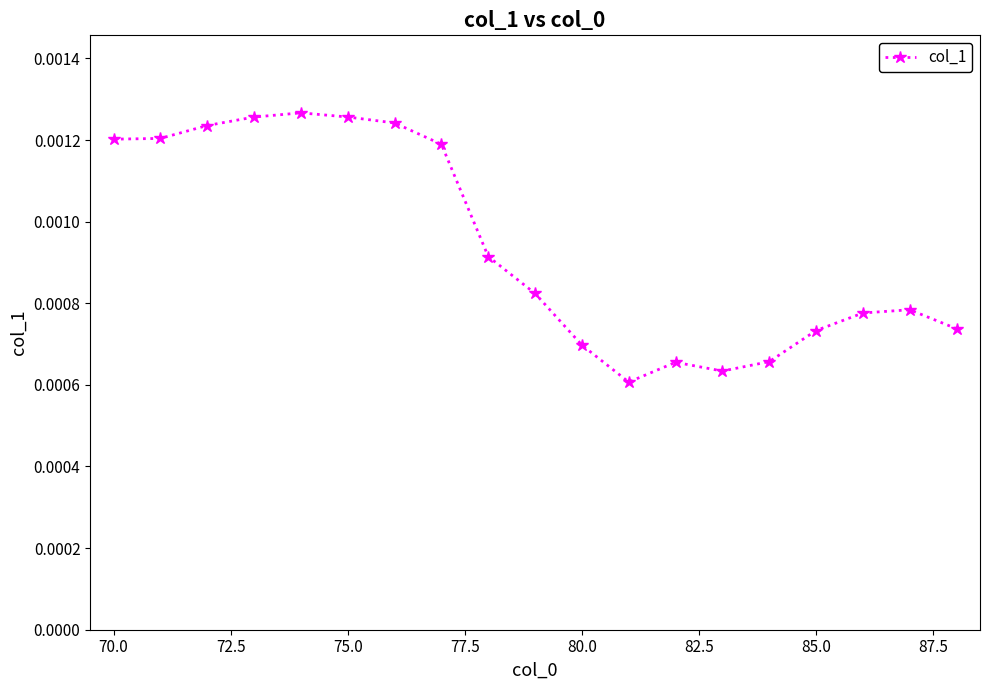

True or false: there are more than 2 points higher than both neighbors.

True